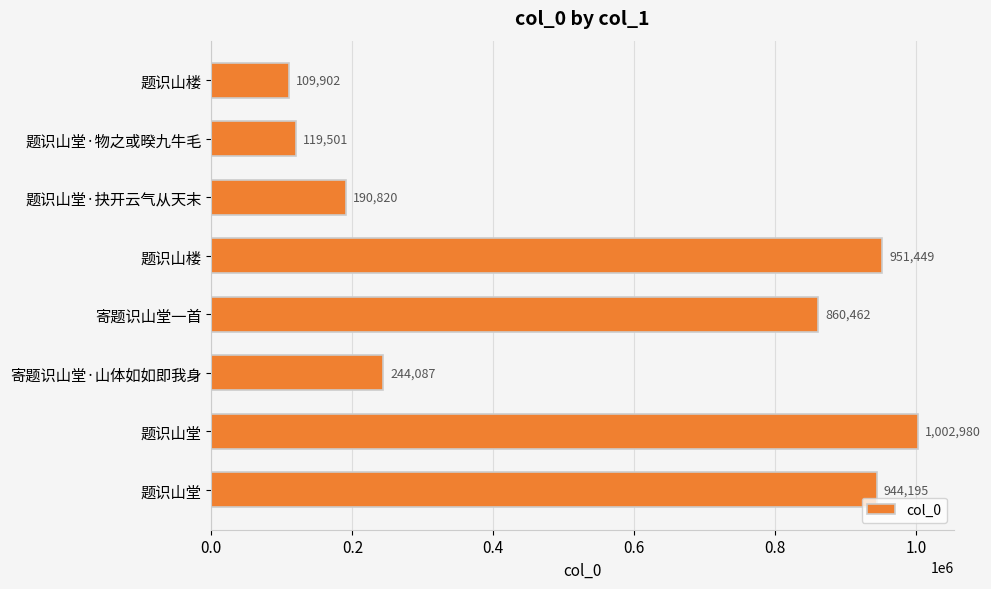

What is the minimum value shown in the chart?

109902